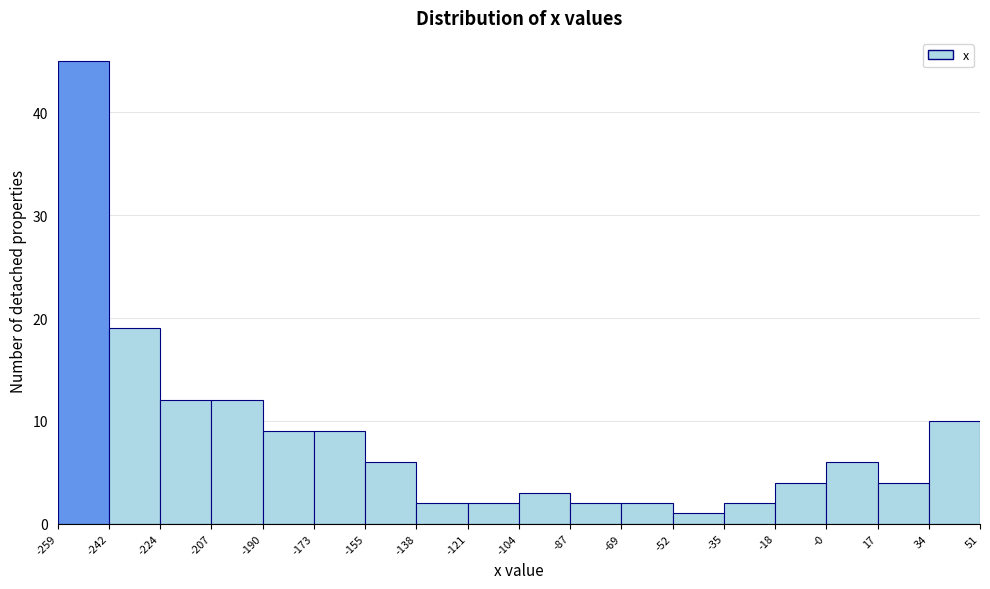

Over which range of the x-axis is the bar tallest?

-259 to -242